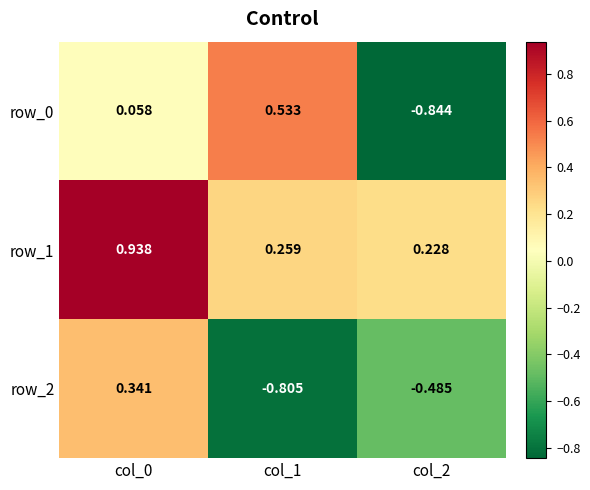

What is the total value across all series at col_2?

-1.1